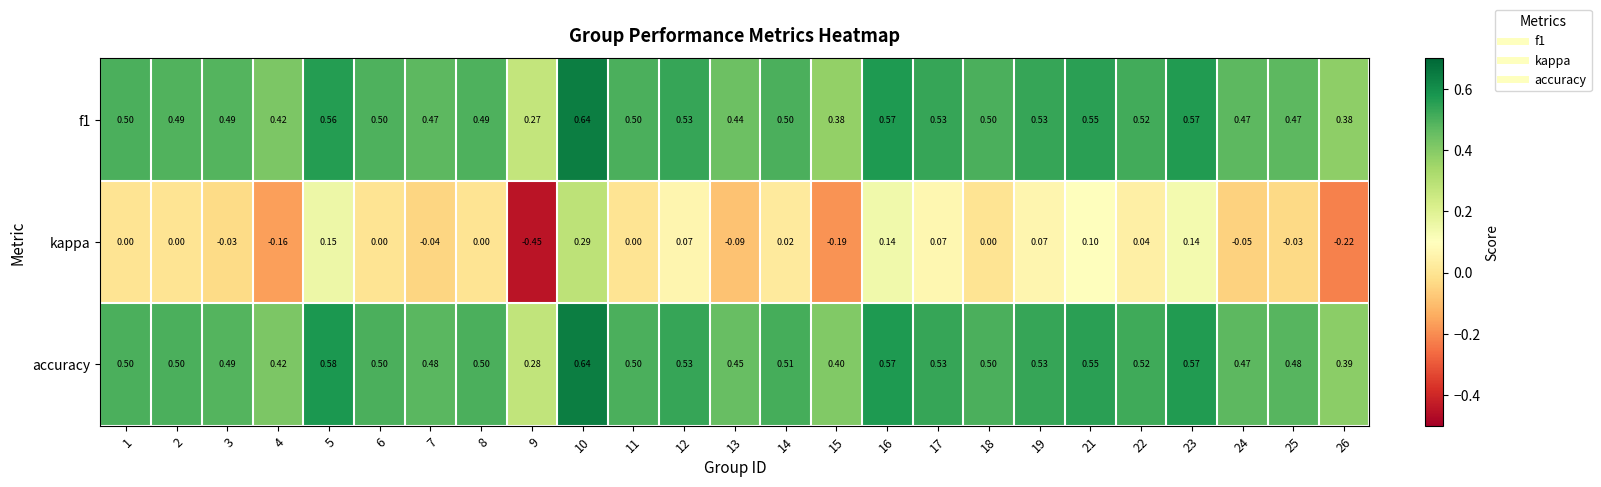

What is the total value across all series at 9?

0.1